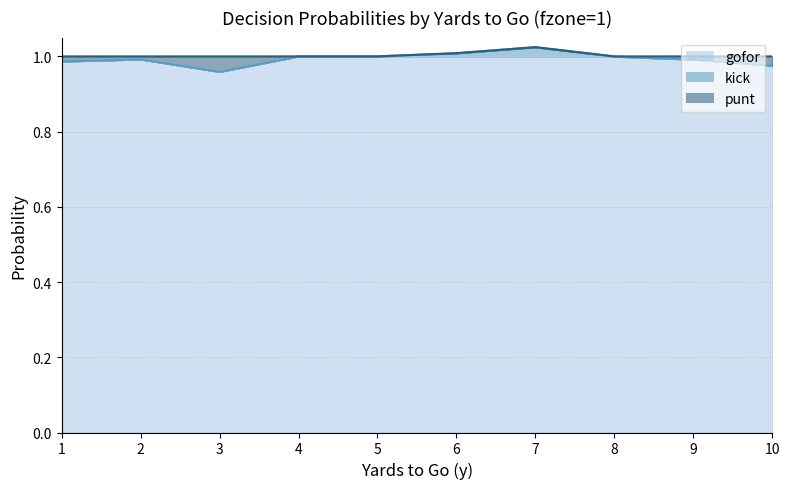

Does the chart have visible grid lines?

Yes